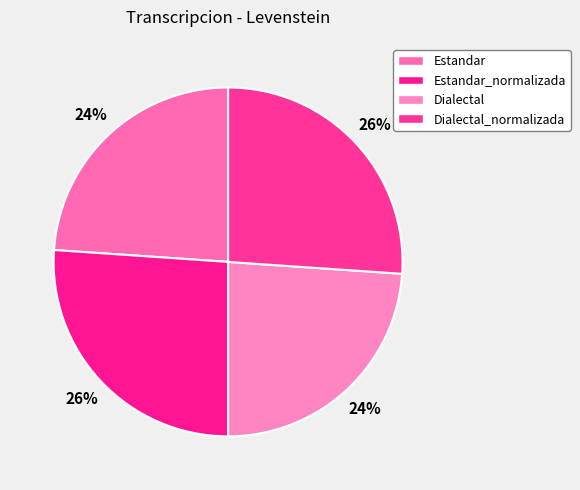

What is the total percentage of Estandar_normalizada and Dialectal?

50.0%